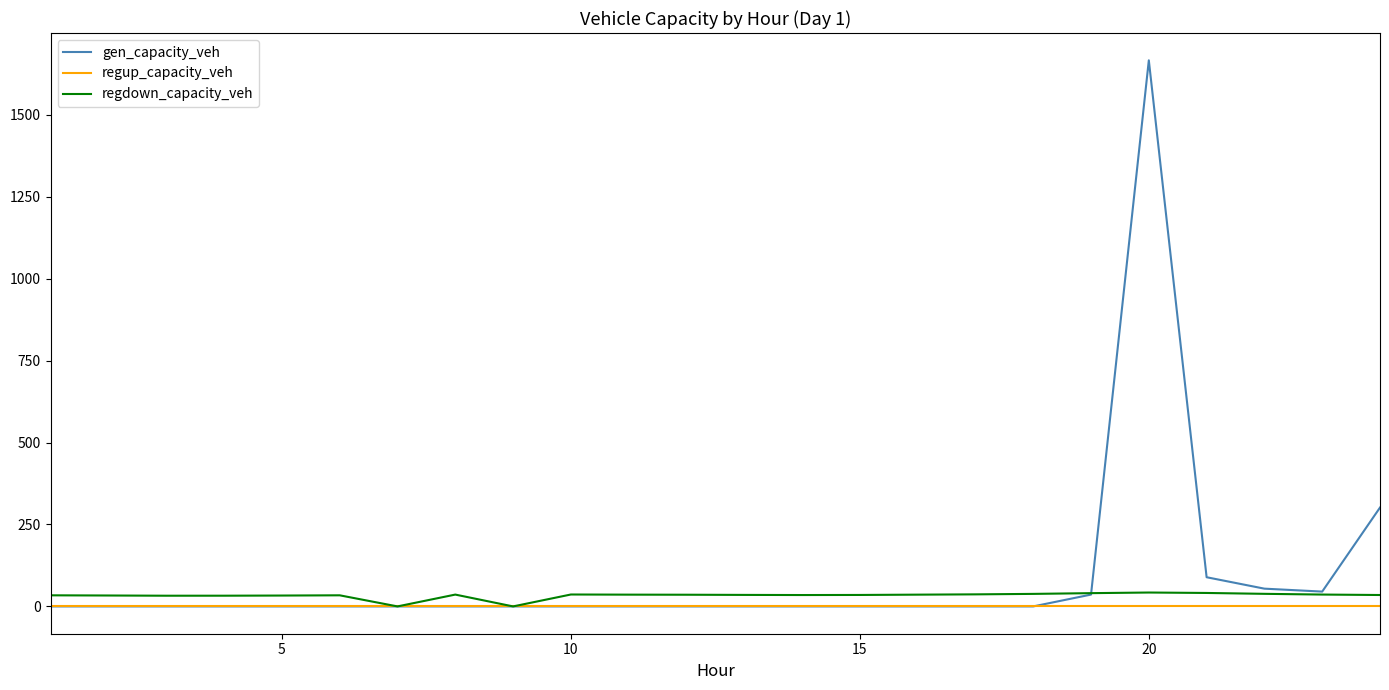

Rank the series by their average value, from lowest to highest.

regup_capacity_veh, regdown_capacity_veh, gen_capacity_veh